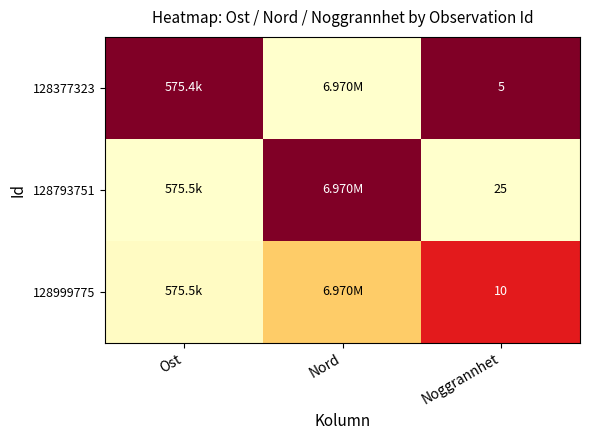

At how many categories does at least one series exceed 0?

3